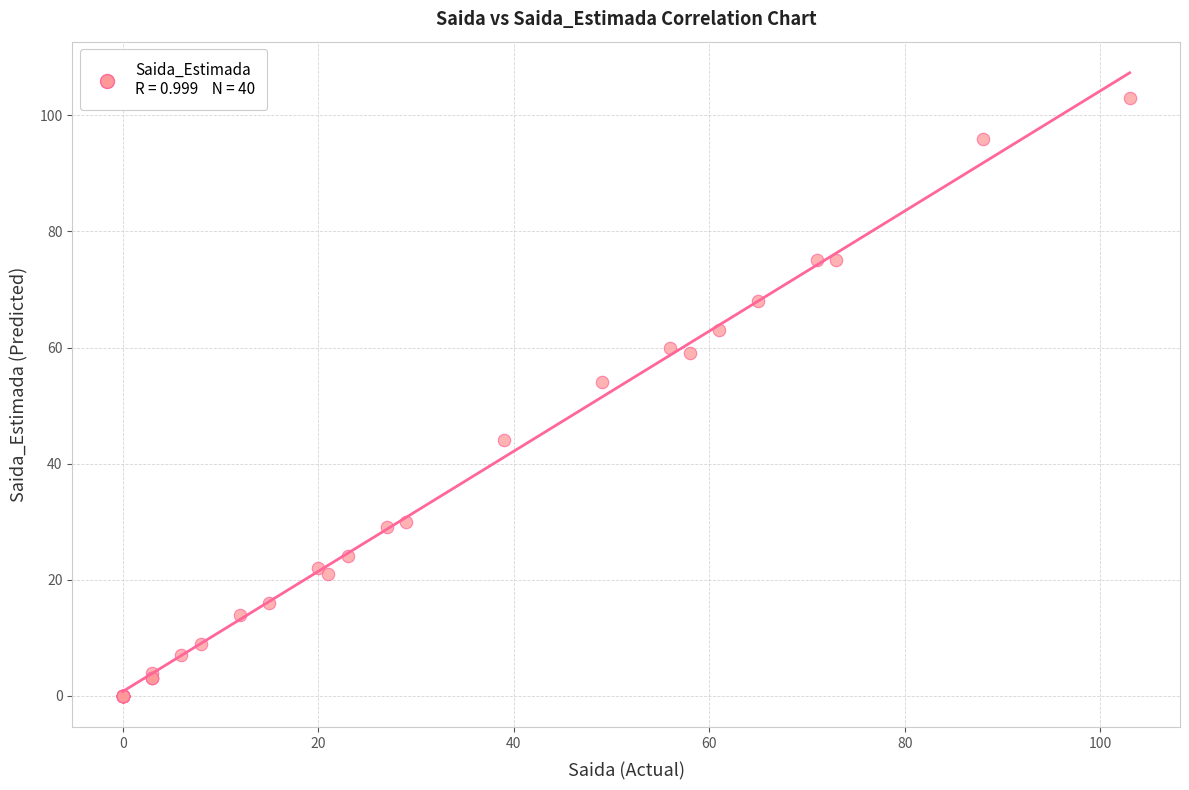

What Y value in the scatter plot is closest to 51?

54